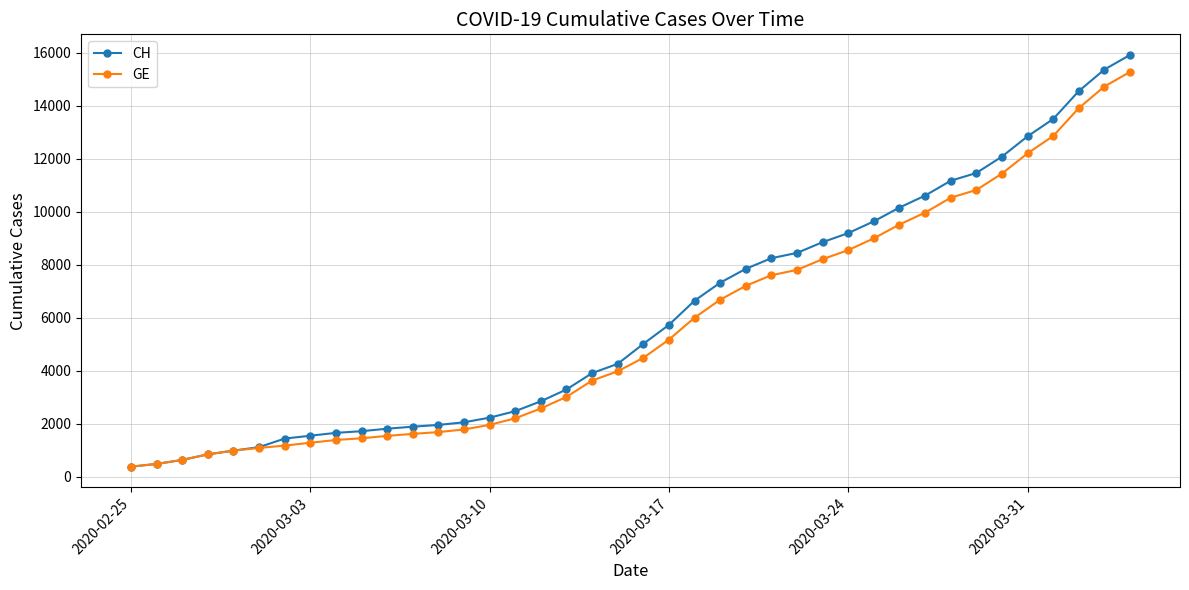

How many data points in GE are less than 4485?

20